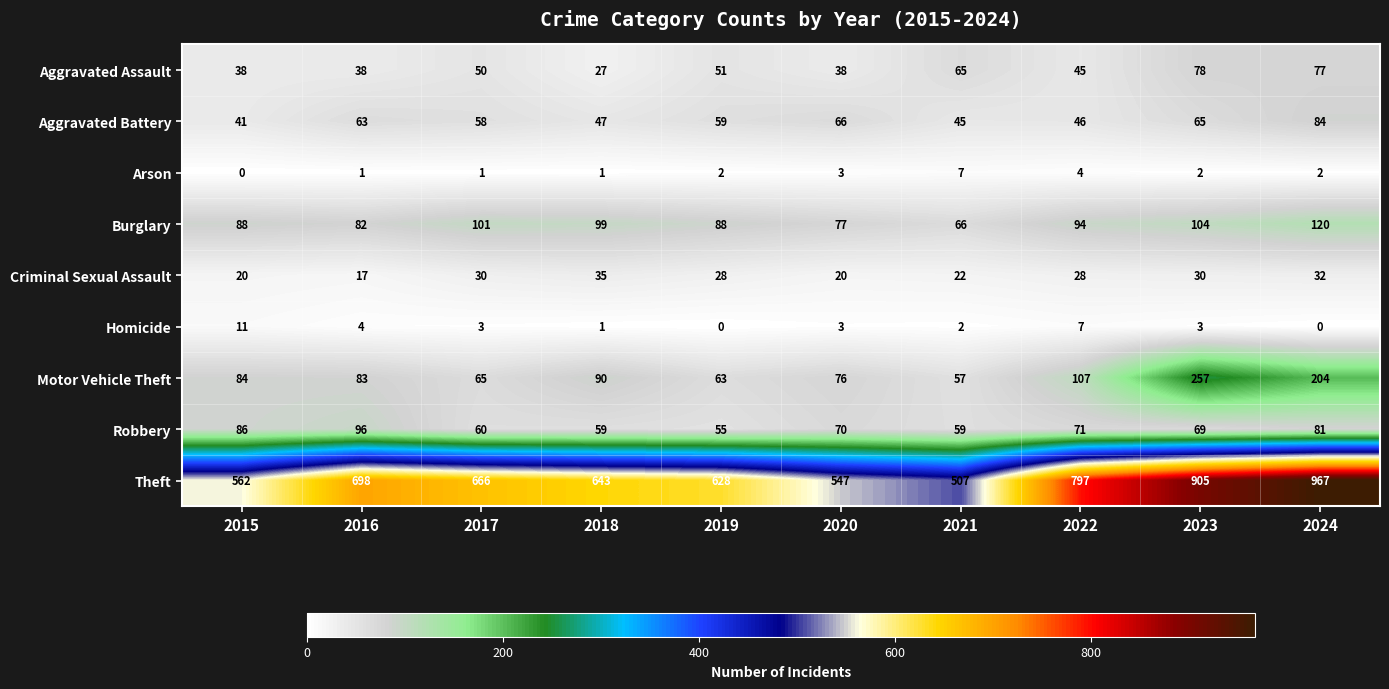

At which category is the sum across all series the highest?

2024